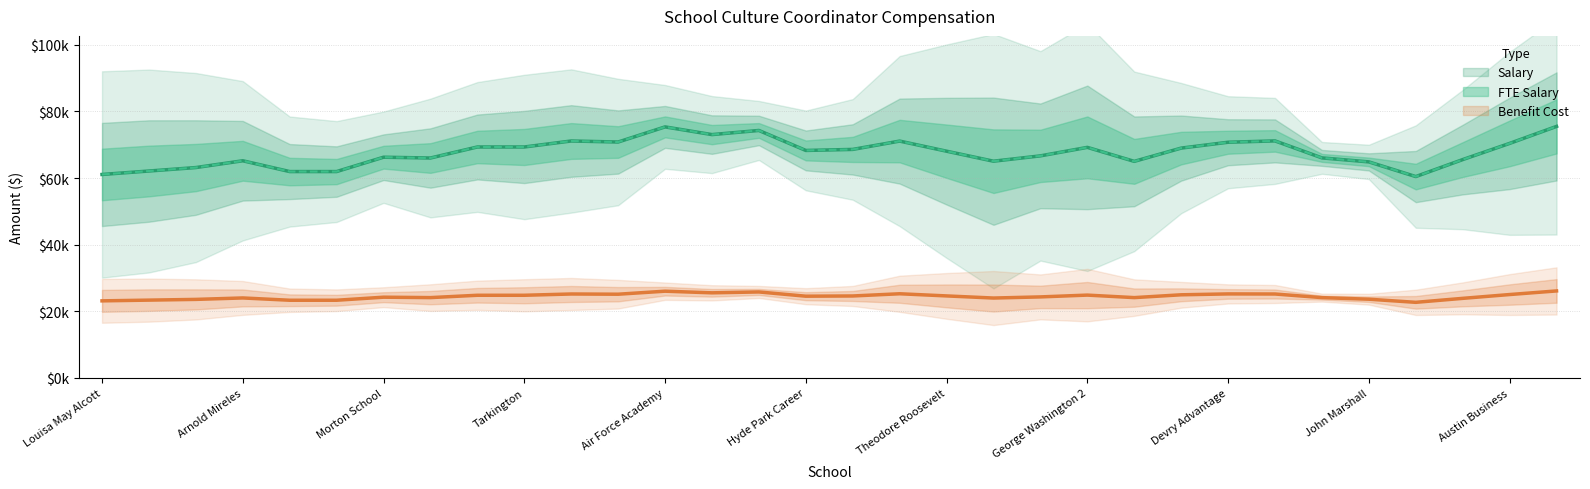

How many lines are shown in the chart?

3